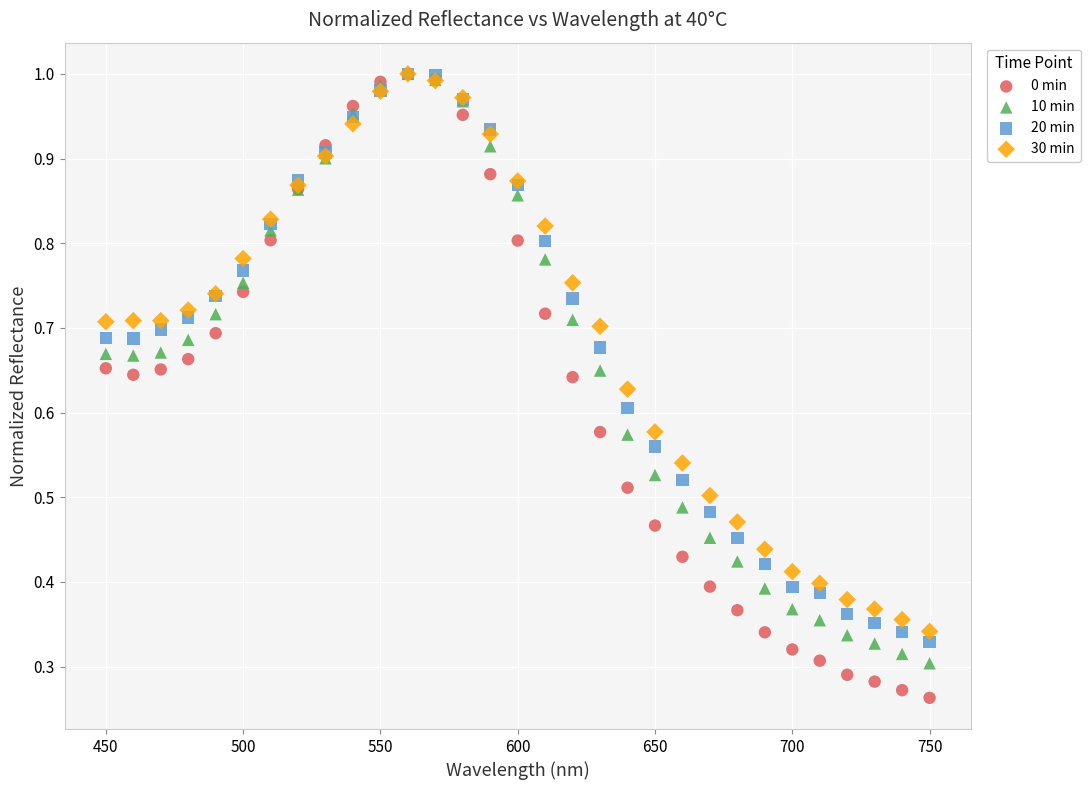

Which series contains the lowest Y value?

0 min